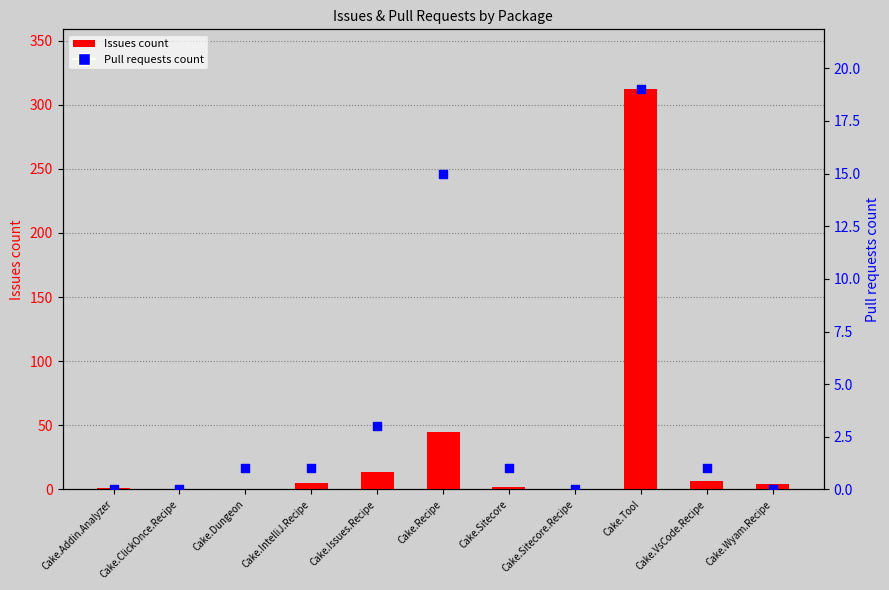

Which series reaches the minimum Y coordinate?

Issues count